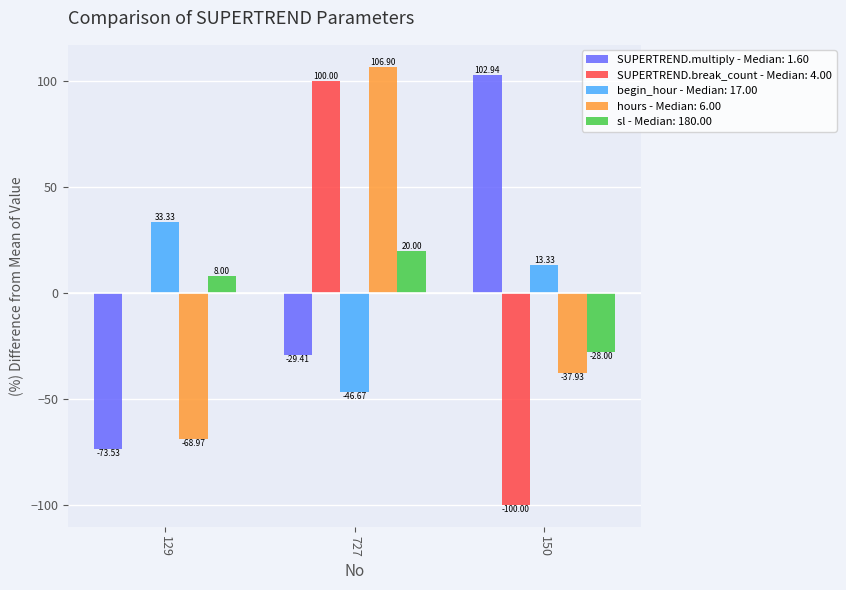

Which label corresponds to the largest value in the chart?

727